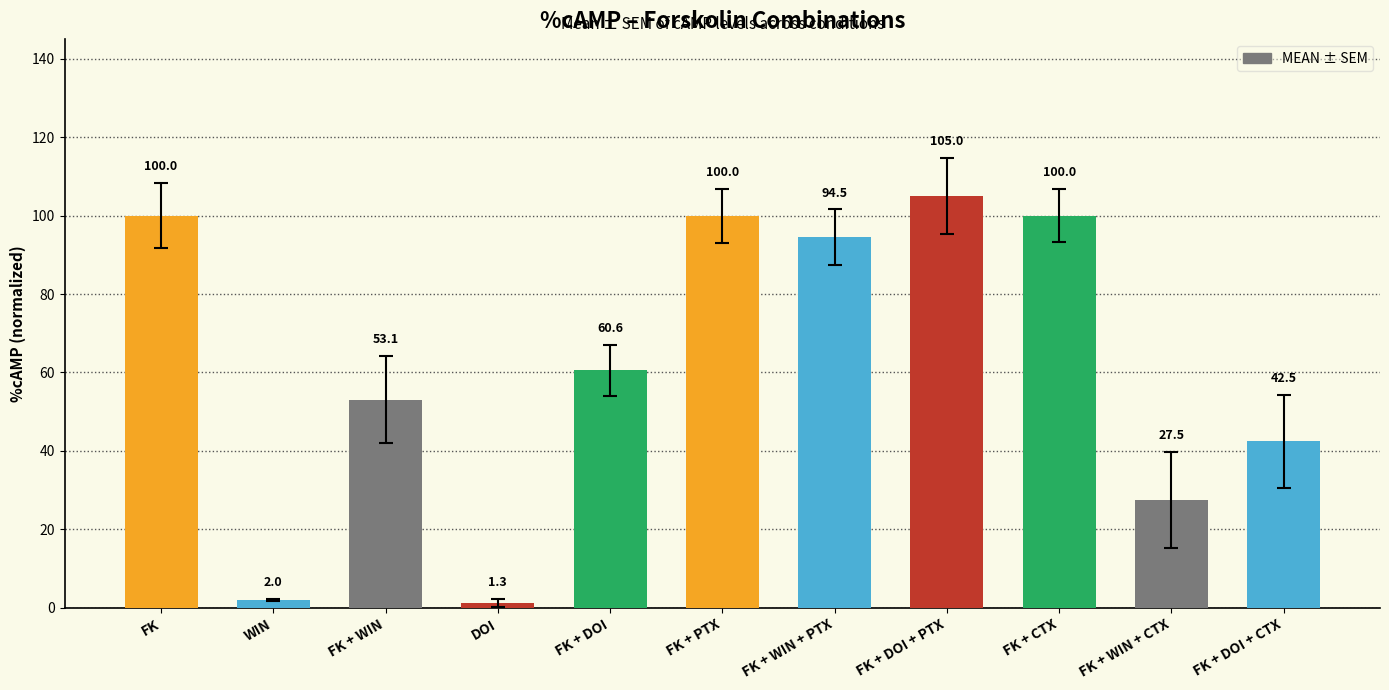

Which label corresponds to the largest value in the chart?

FK + DOI + PTX